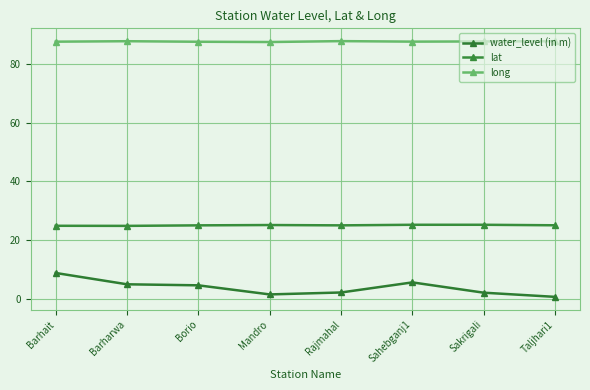

The value of lat at Borio is 8.4. True or false?

False